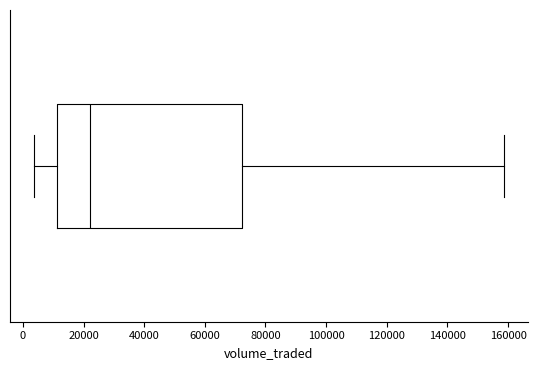

Read this box plot against the x-axis: the position of the median line, the range covered by the box, and the ends of both whiskers. The values are not printed on the chart, so give them approximately, as read against the axis.

median 22000, box 12000 to 72000, whiskers 4000 to 158000